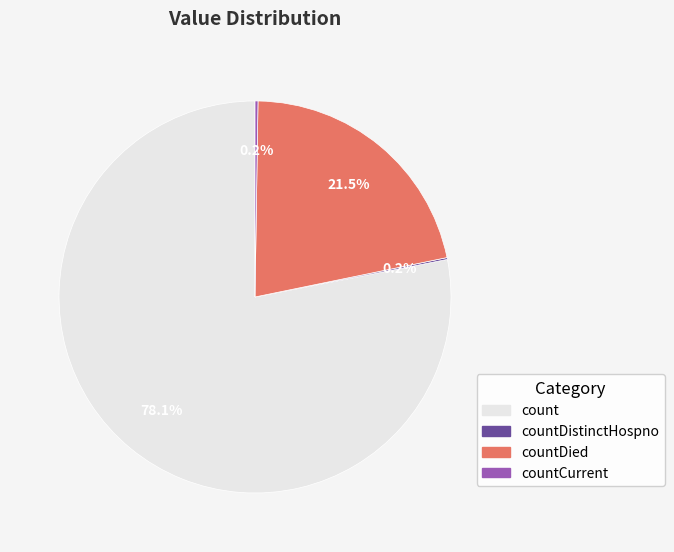

Is there a majority slice in this chart?

Yes